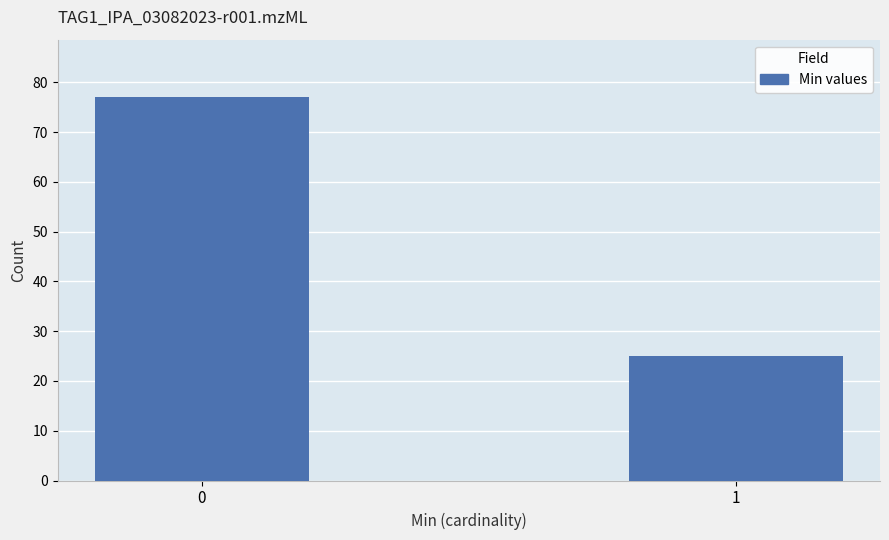

Reading left to right, extract all data points from this chart.

0=77	1=25